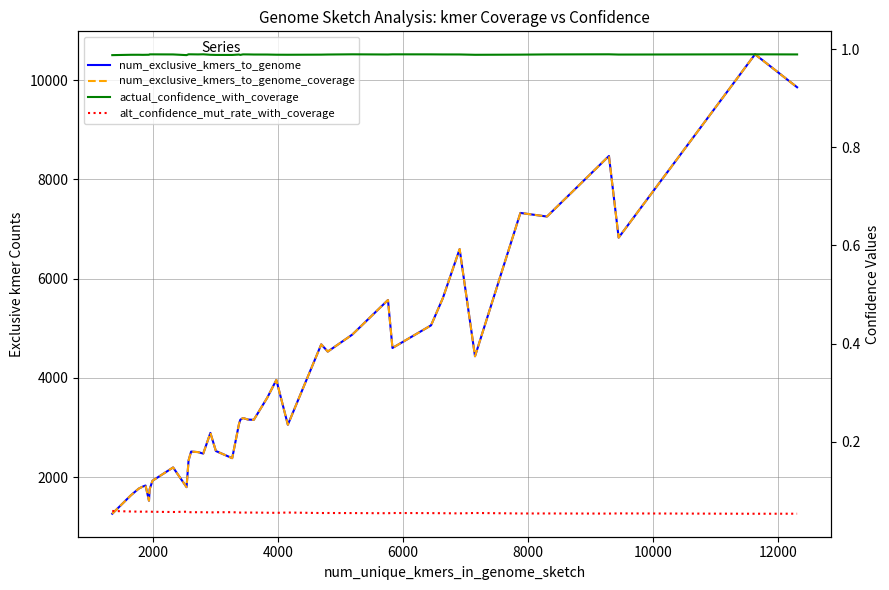

Is the value of num_exclusive_kmers_to_genome at 9 greater than the value of alt_confidence_mut_rate_with_coverage at 19?

Yes